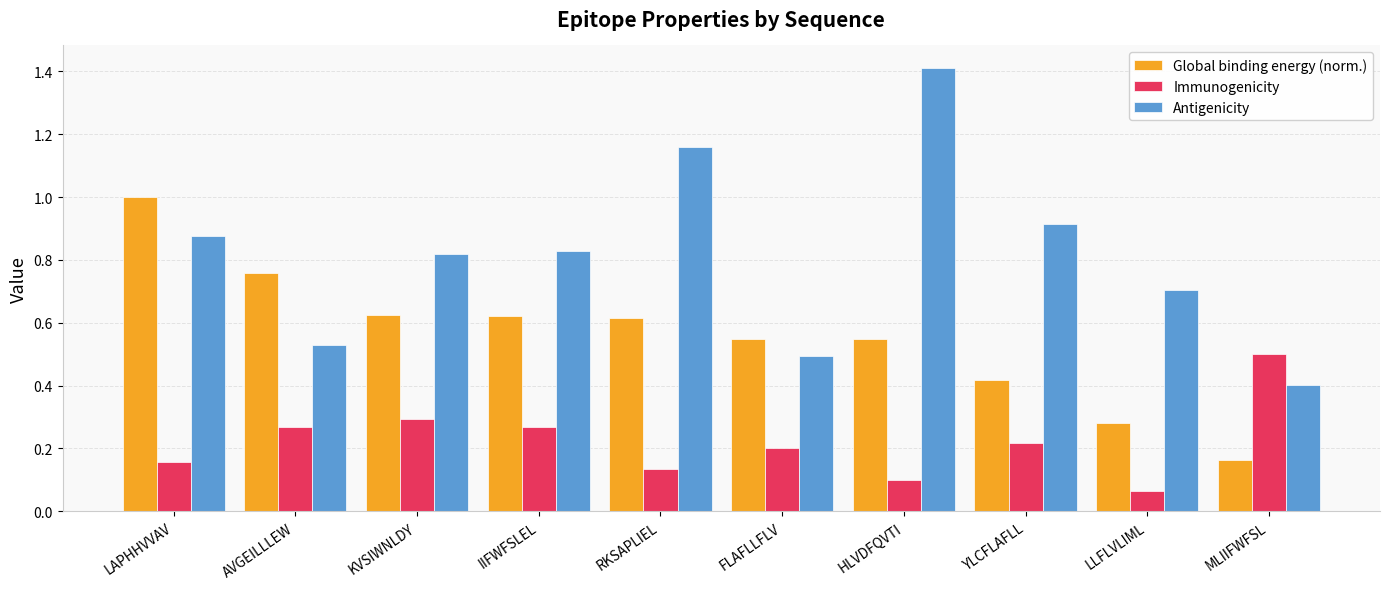

Count the Global binding energy (norm.) values in the range 0 to 1.

10